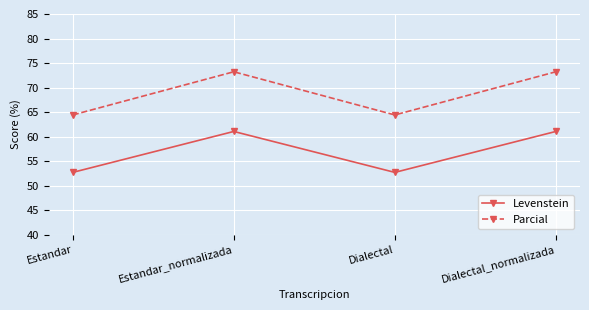

What position from the right is Estandar?

4